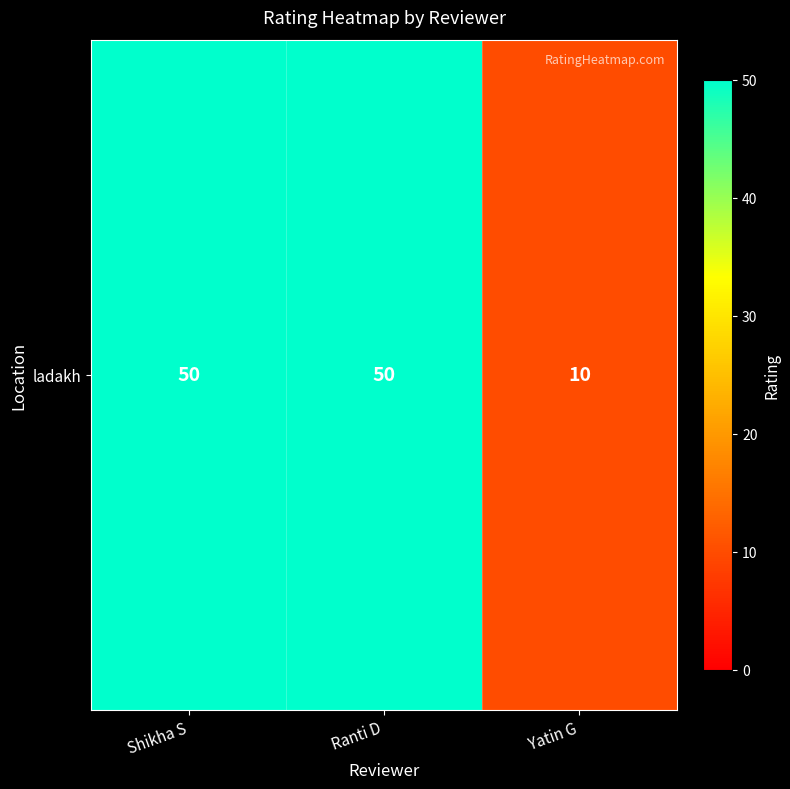

True or false: the data shows 6 at Yatin G.

False